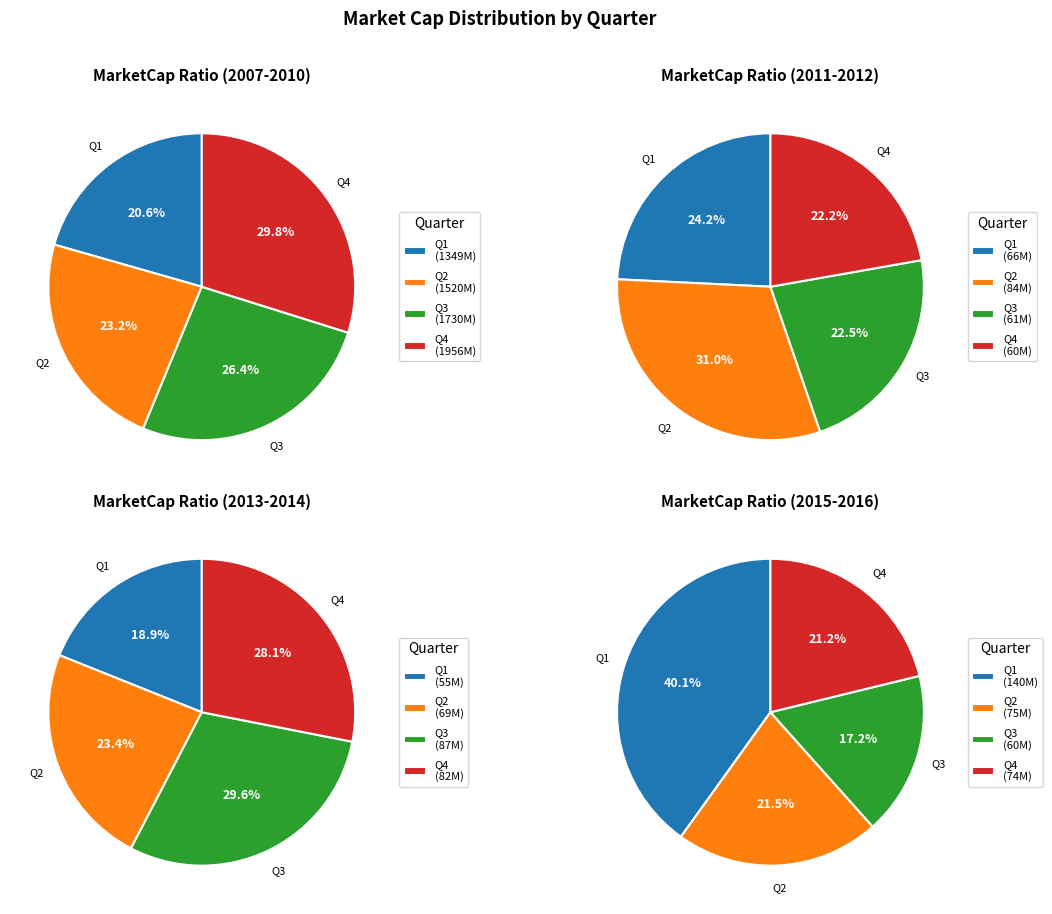

True or false: 2009 accounts for 1% of the total.

False